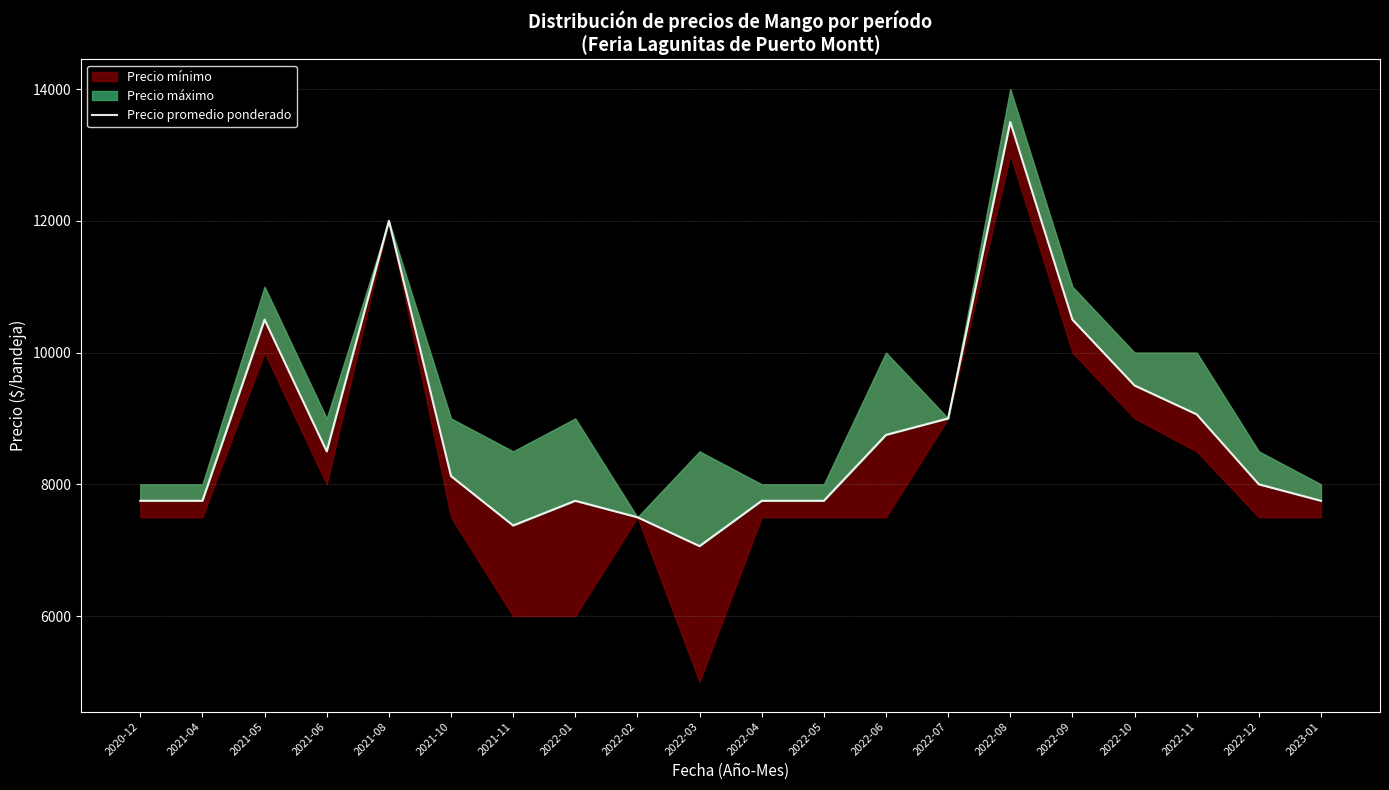

True or false: the data shows 5082 at 2022-09.

False